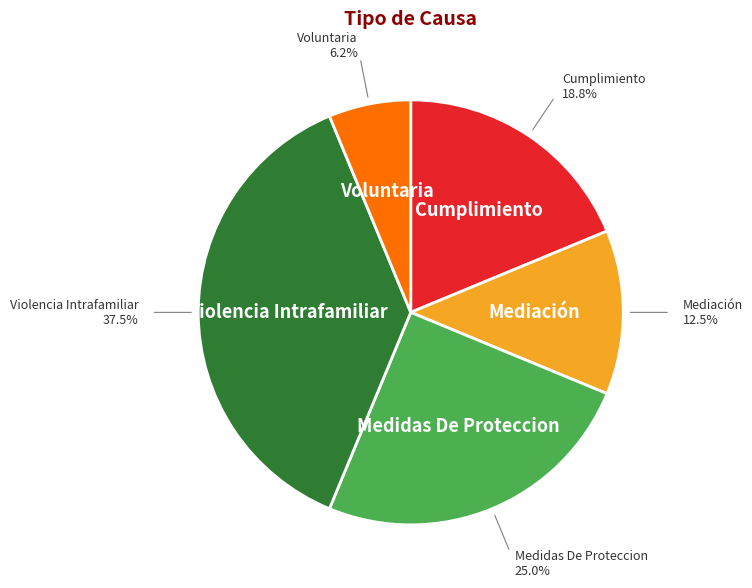

Does any single category account for the majority?

No